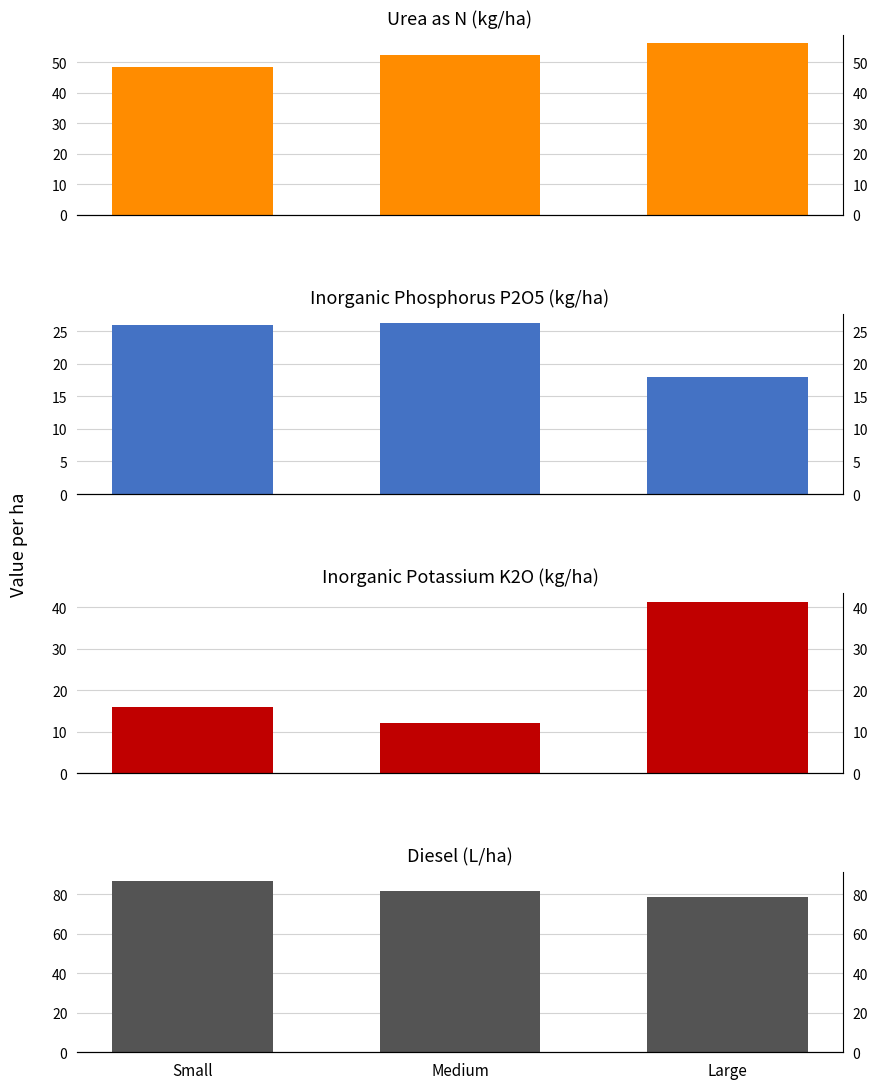

What is the minimum value for Diesel?

78.5